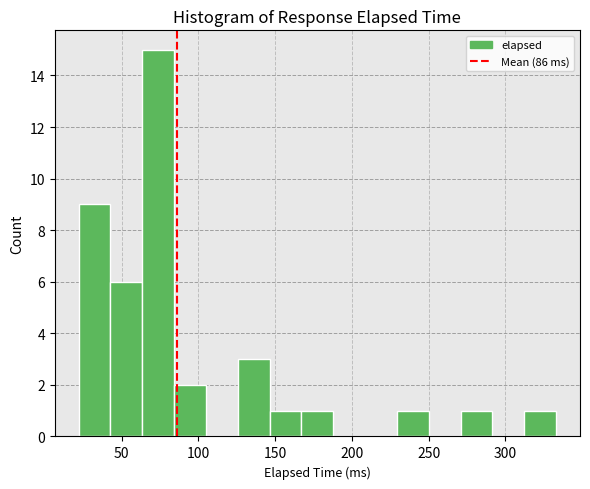

How tall is the bar that spans 125 to 145 on the x-axis? Neither the bar edges nor the heights are printed on the chart, so give them approximately, as read against the axes.

3